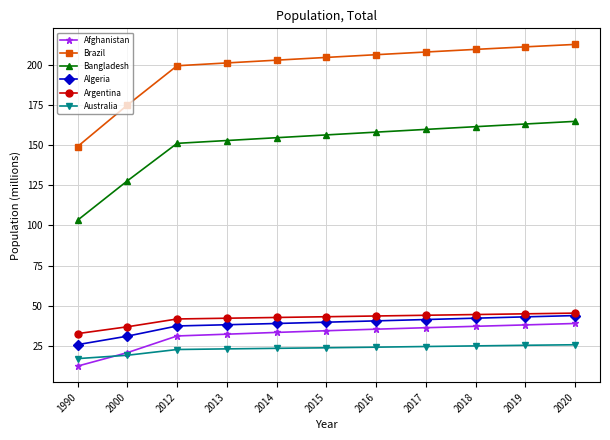

What are all the series names shown in the legend?

Afghanistan, Brazil, Bangladesh, Algeria, Argentina, Australia